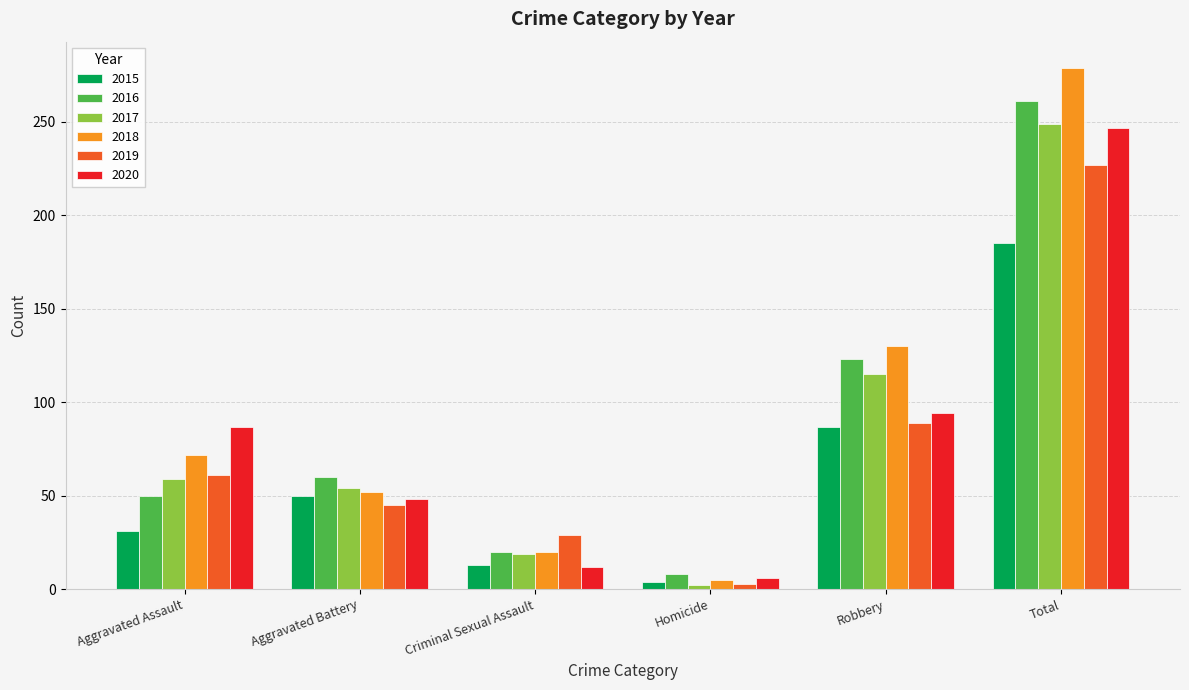

Rank the categories by 2016 value from highest to lowest.

Total, Robbery, Aggravated Battery, Aggravated Assault, Criminal Sexual Assault, Homicide